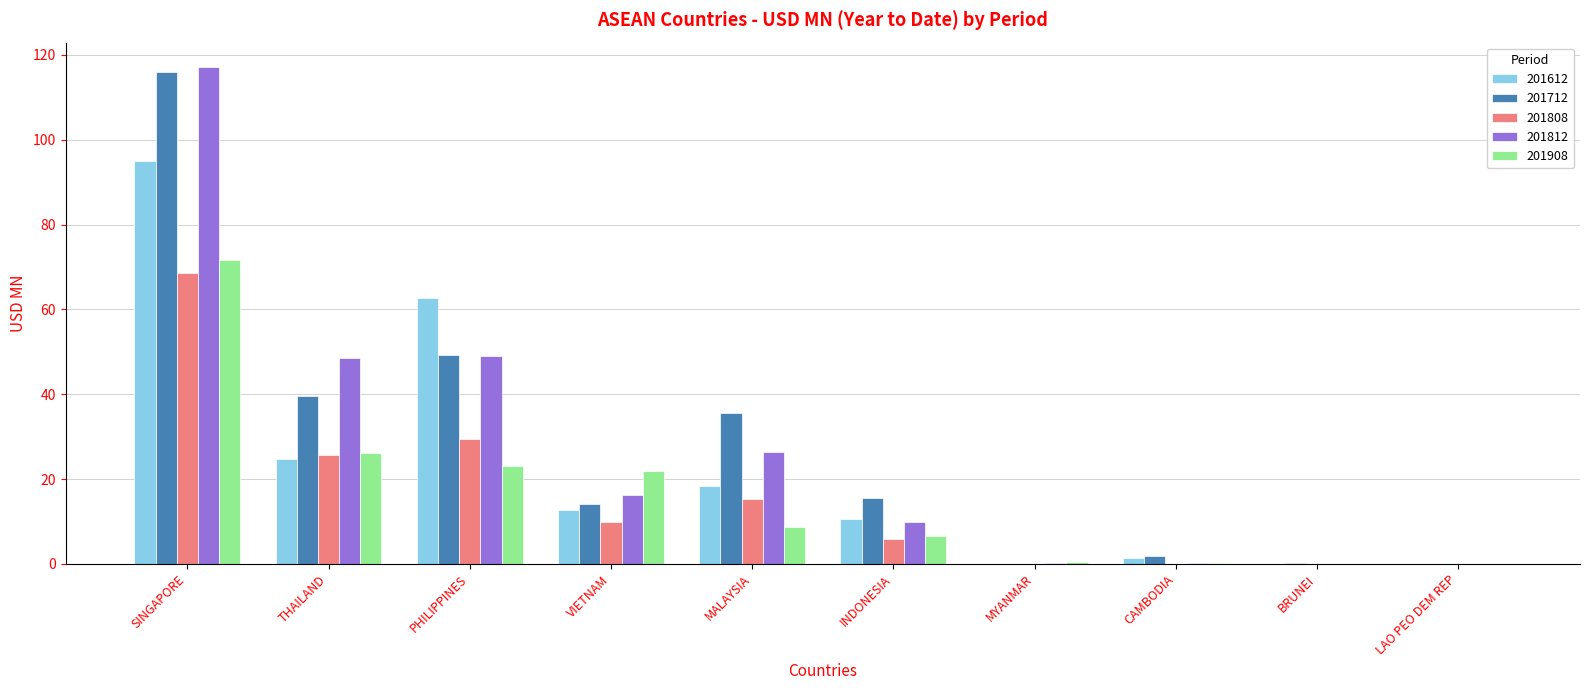

The value of 201808 at SINGAPORE is 98.8. True or false?

False